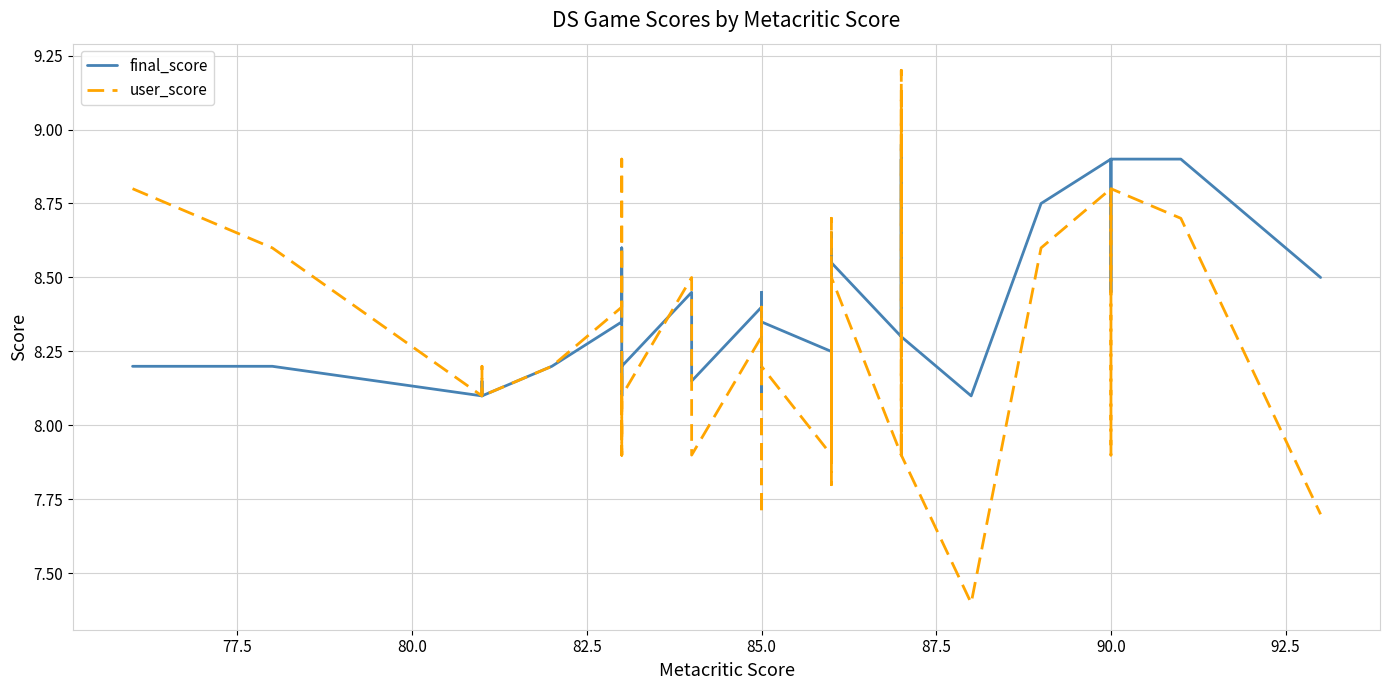

Which series has the largest range (max minus min)?

user_score